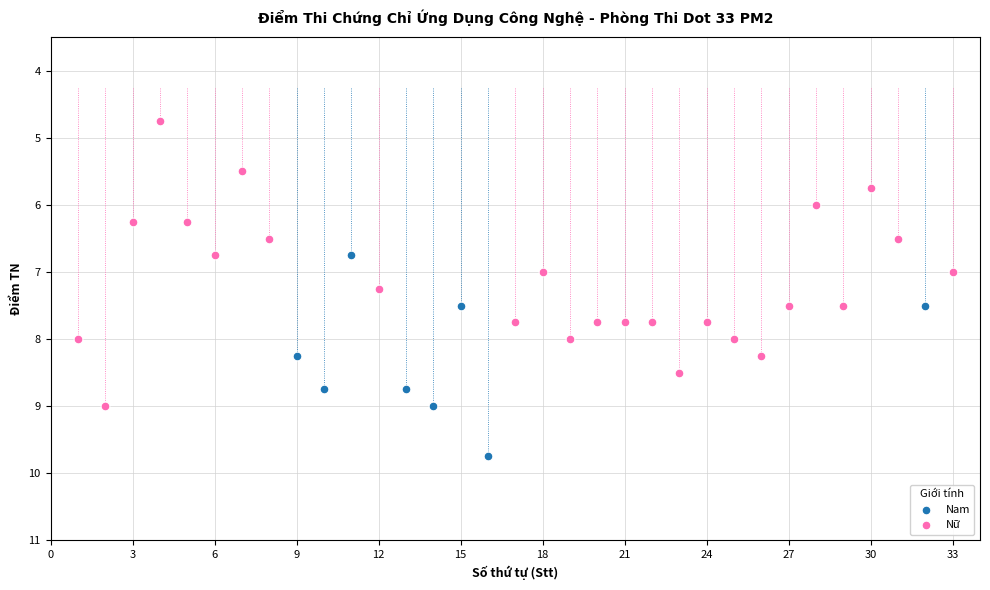

Which series has the largest Y range (max minus min)?

Nữ